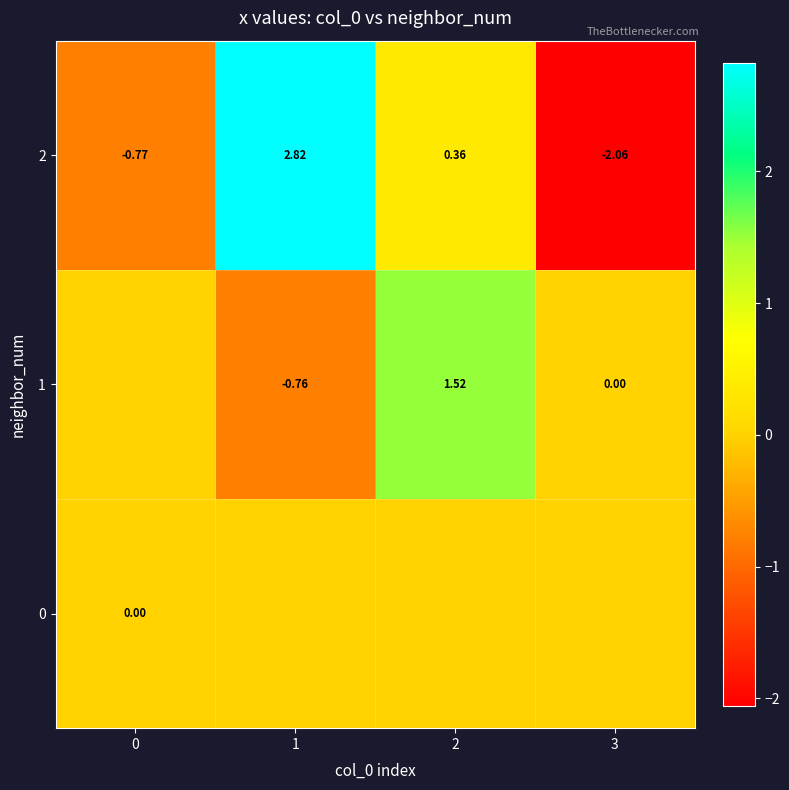

Rank the series by their average value, from highest to lowest.

1, 2, 0